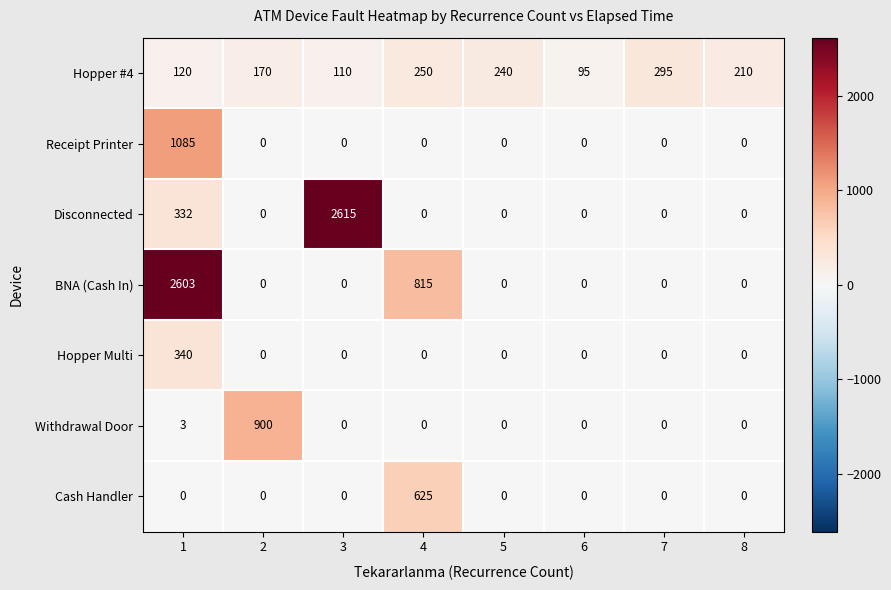

Rank the series by their maximum value, from highest to lowest.

Disconnected, BNA (Cash In), Receipt Printer, Withdrawal Door, Cash Handler, Hopper Multi, Hopper #4